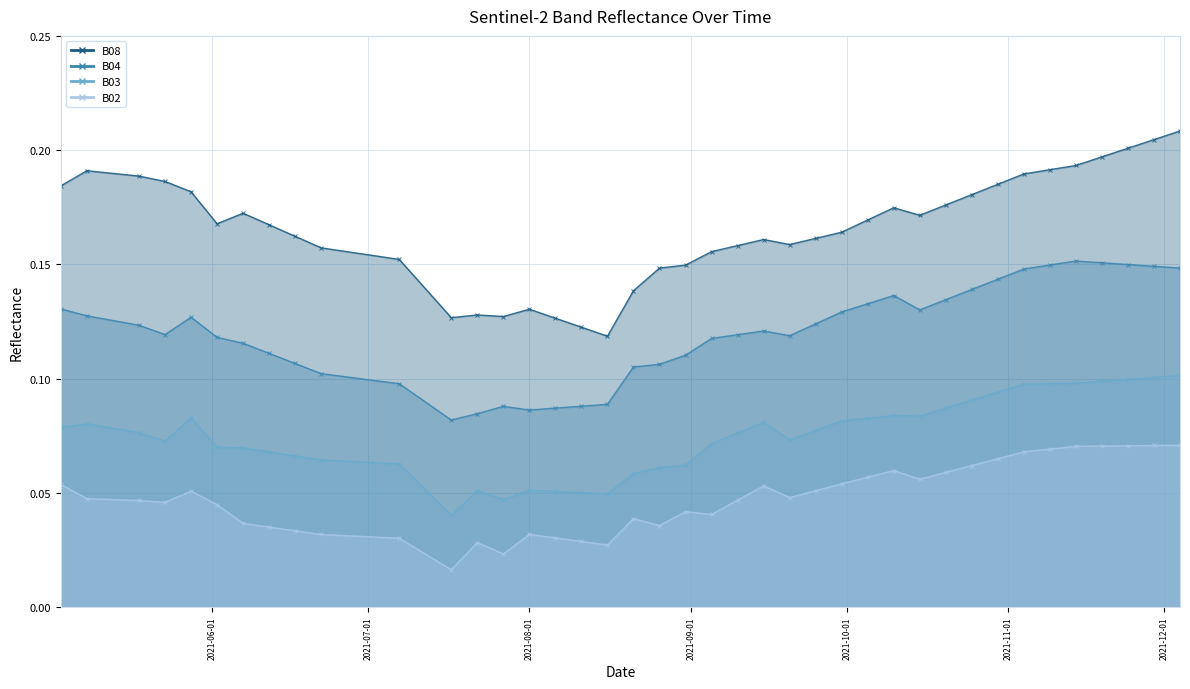

Rank the categories by B08 value from highest to lowest.

2021-12-04, 2021-11-29, 2021-11-24, 2021-11-19, 2021-11-14, 2021-11-09, 2021-05-08, 2021-11-04, 2021-05-18, 2021-05-23, 2021-10-30, 2021-05-03, 2021-05-28, 2021-10-25, 2021-10-20, 2021-10-10, 2021-06-07, 2021-10-15, 2021-10-05, 2021-06-02, 2021-06-12, 2021-09-30, 2021-06-17, 2021-09-25, 2021-09-15, 2021-09-20, 2021-09-10, 2021-06-22, 2021-09-05, 2021-07-07, 2021-08-31, 2021-08-26, 2021-08-21, 2021-08-01, 2021-07-22, 2021-07-27, 2021-07-17, 2021-08-06, 2021-08-11, 2021-08-16